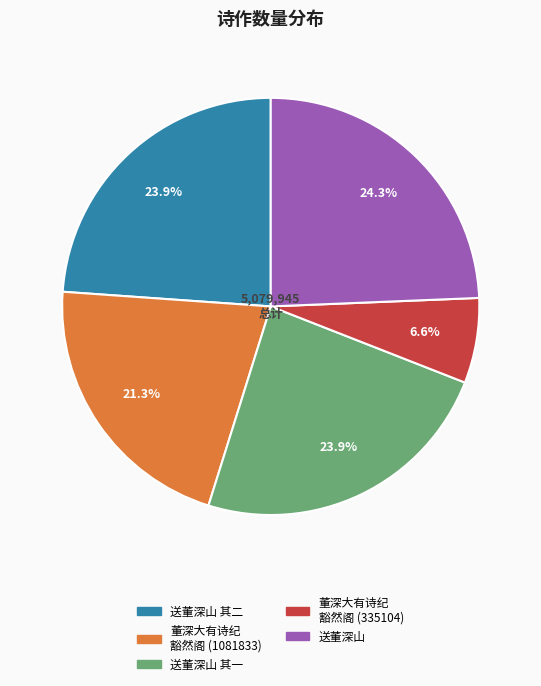

Is there a majority slice in this chart?

No